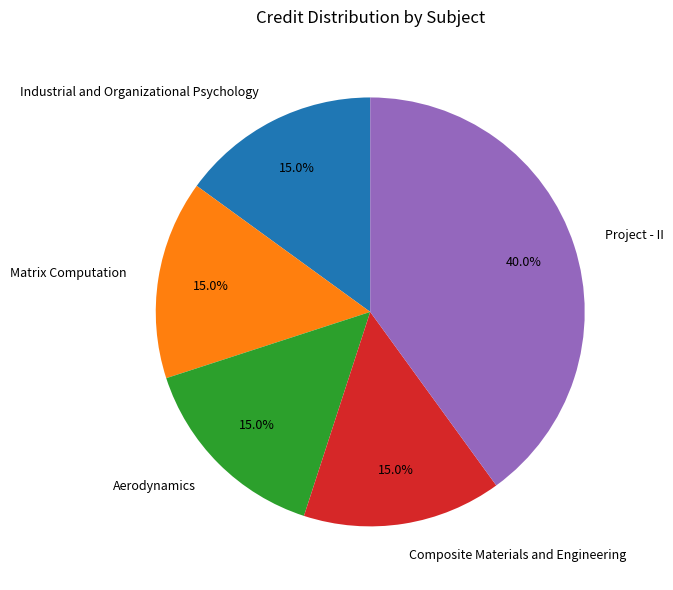

How many segments does this pie chart have?

5